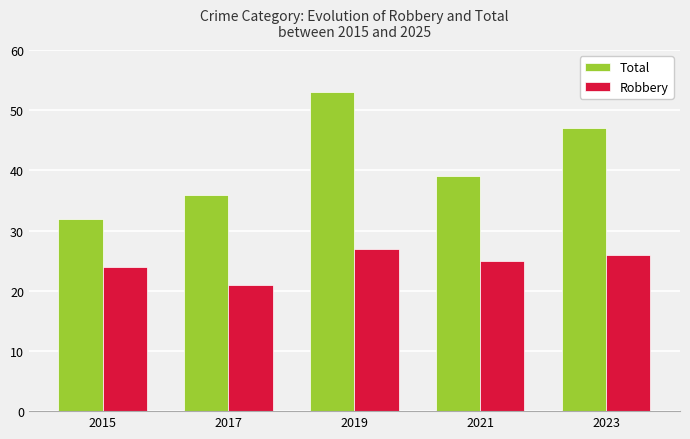

What is the value of the Total bar at the 3rd from the left?

53